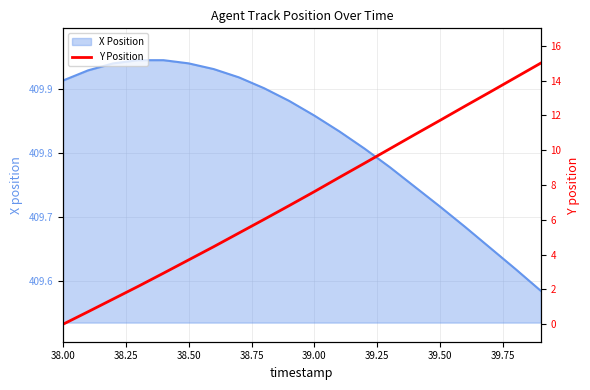

How many categories are shown in the chart?

20